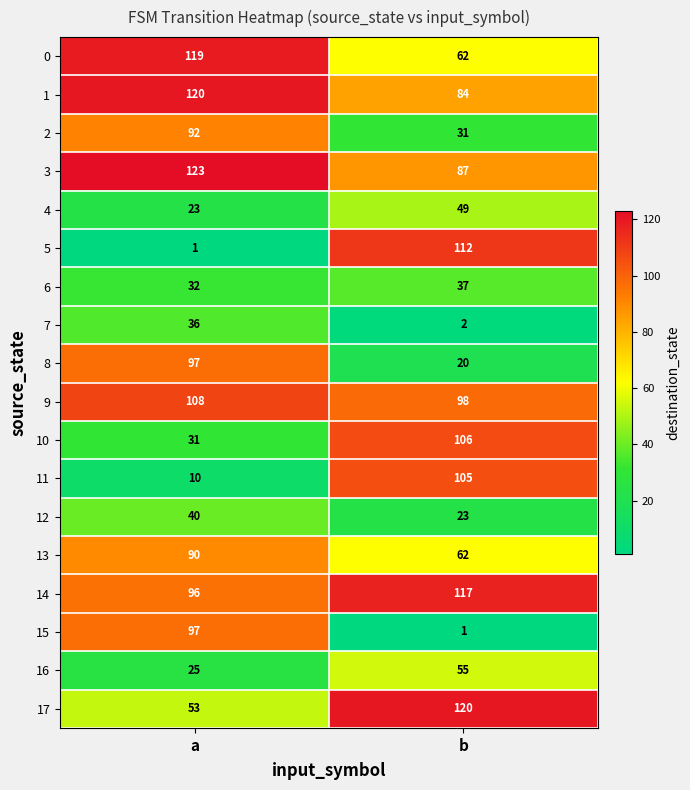

The 0 series shows 208 at a. True or false?

False